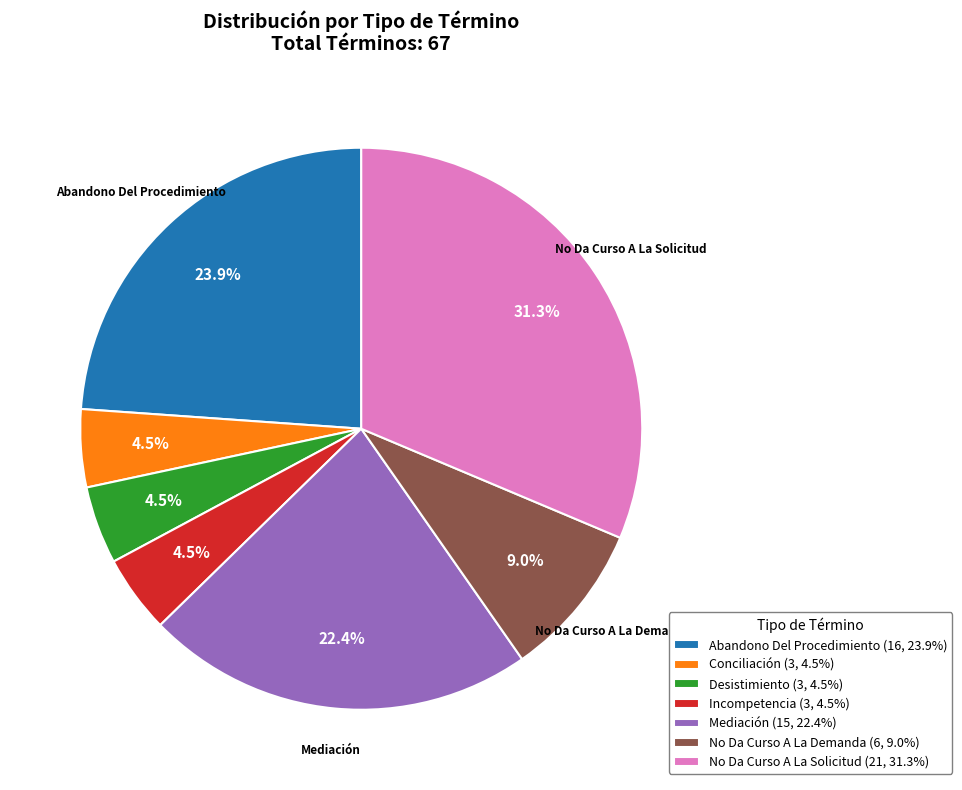

To the nearest percent, what is the difference between the largest and smallest slice percentages?

27%